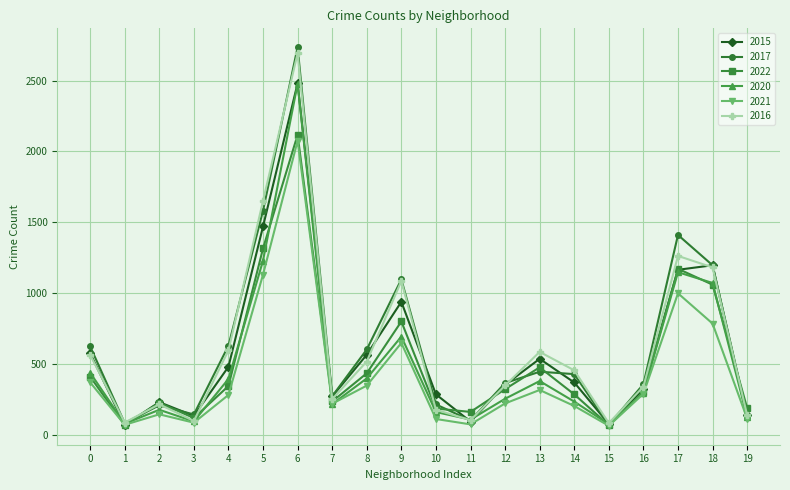

What is the value of the 2020 point at the 19th from the left?

1071